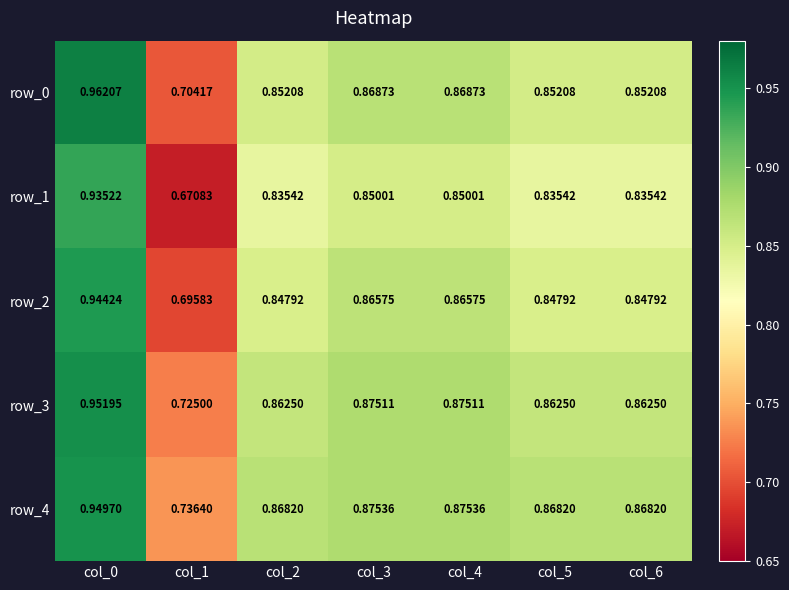

What is the difference between the maximum and minimum values in the row_1 series?

0.3